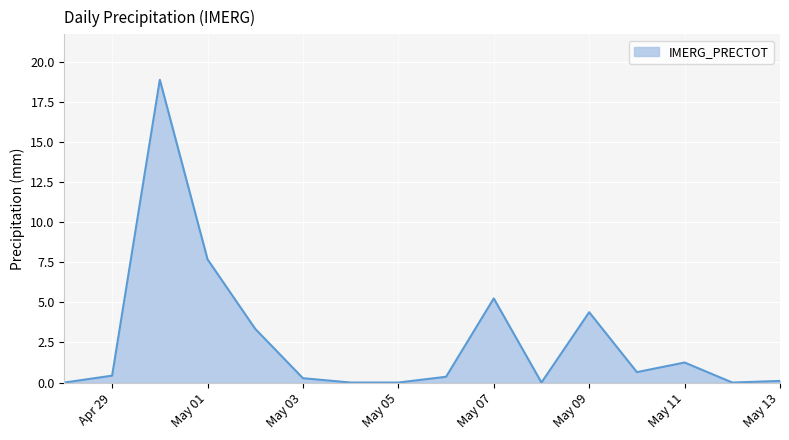

What is the greatest value displayed?

18.9